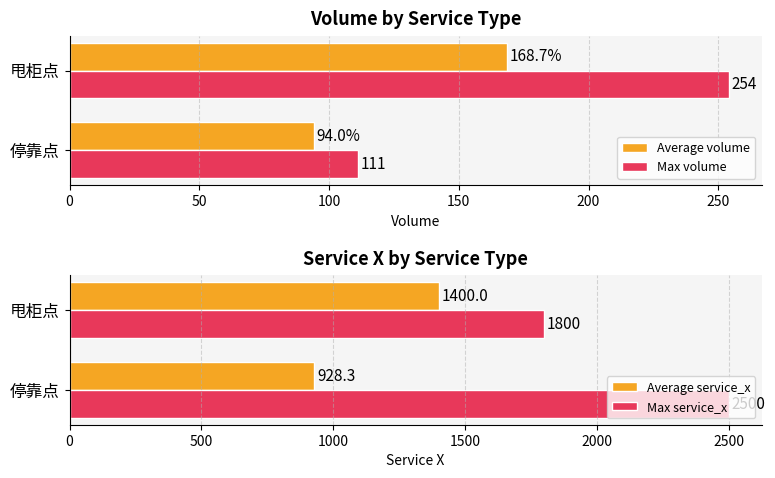

List the labels in order of Max volume value, smallest first.

停靠点, 甩柜点